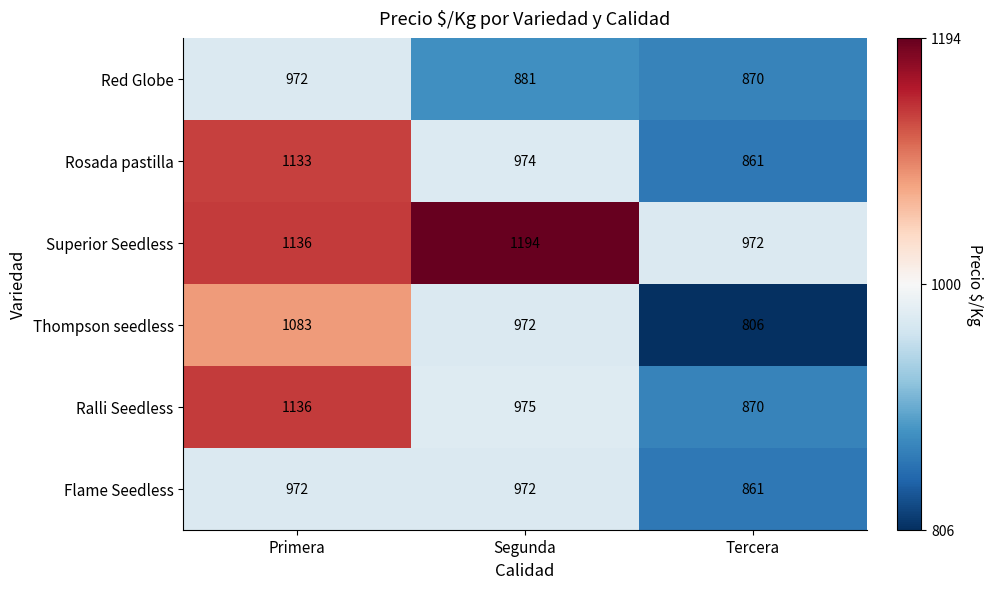

What is the maximum value shown in the chart?

1194